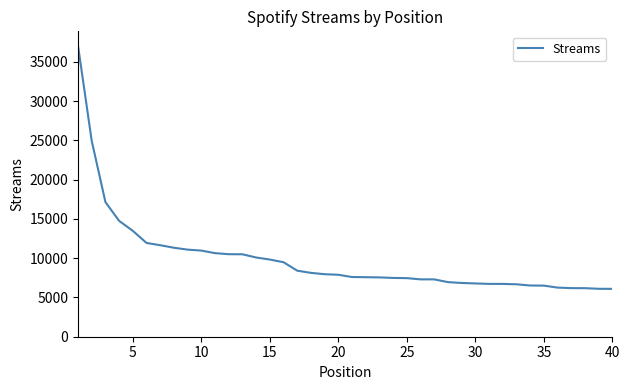

What is the minimum value shown in the chart?

6097